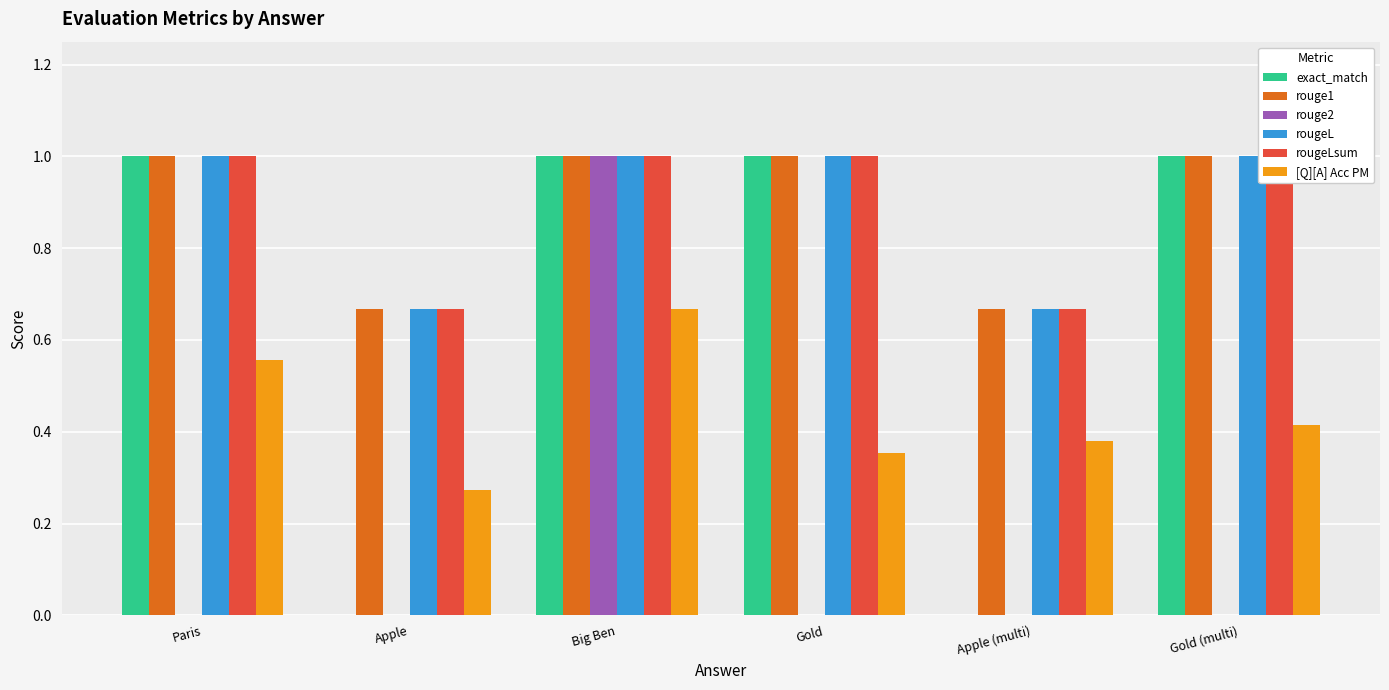

What is the total value across all series at Apple?

2.3